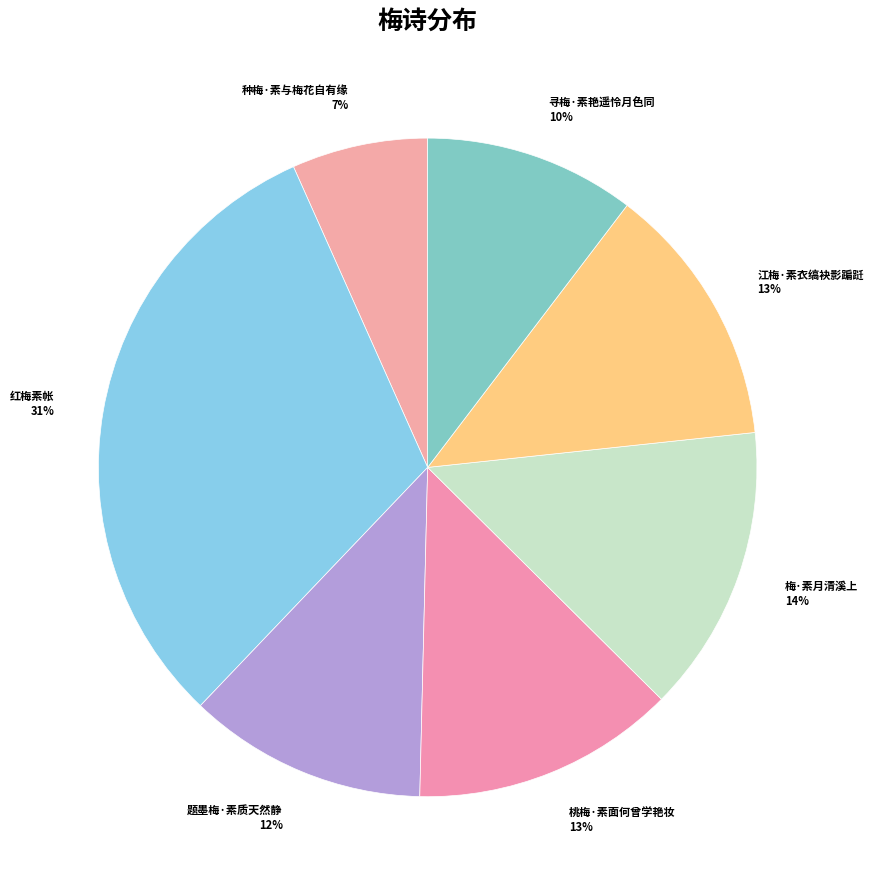

What is the ratio of the value at 红梅素帐 to the value at 梅·素月清溪上?

2.2